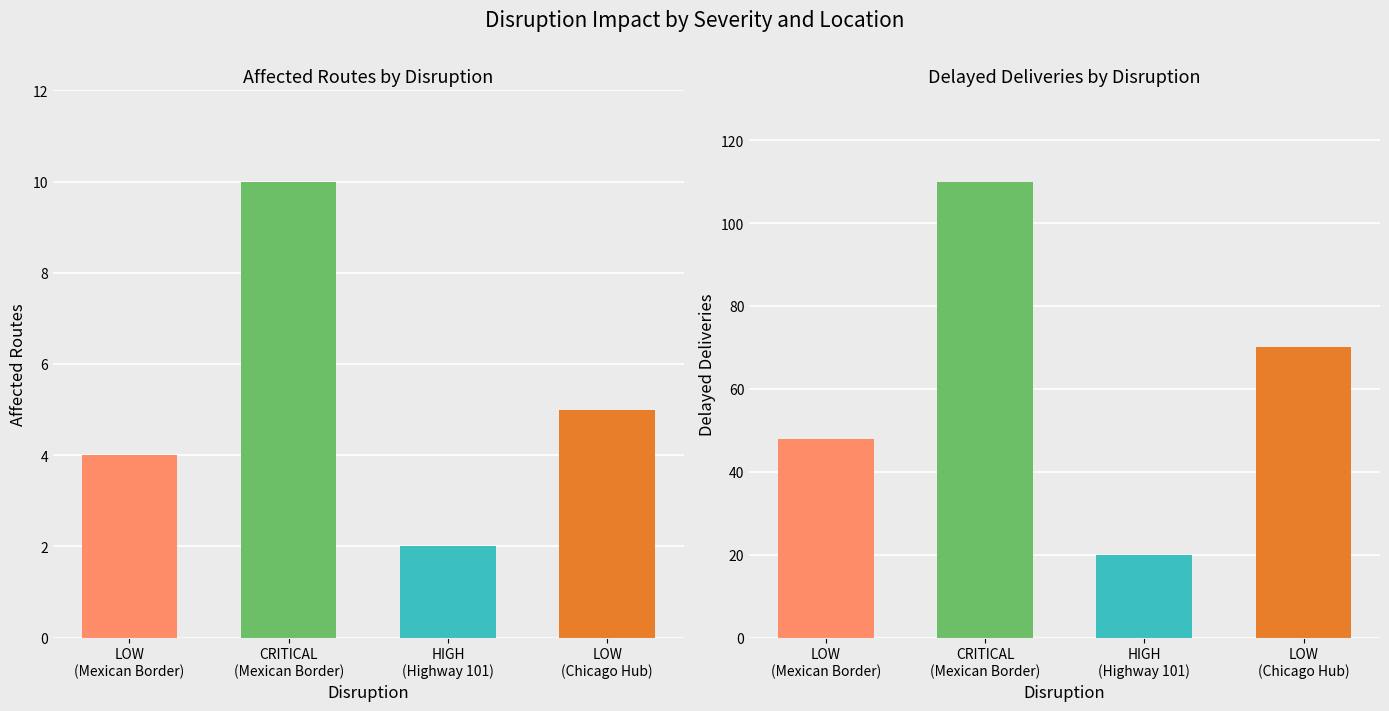

At LOW (Chicago Hub), list the series in order from largest to smallest.

Delayed Deliveries, Affected Routes